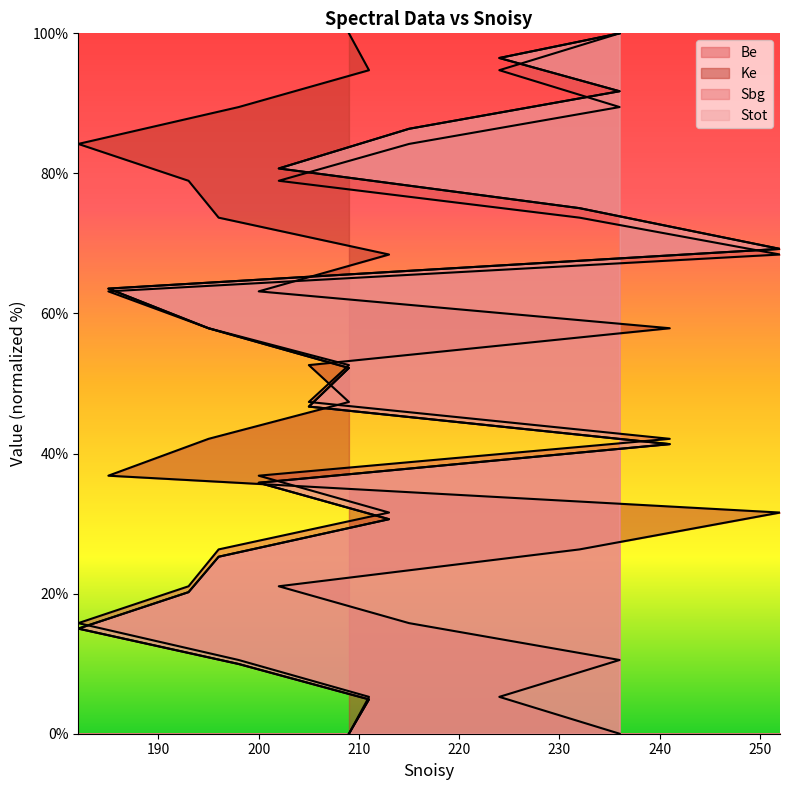

What is the difference between the highest and lowest values at 193?

58.7